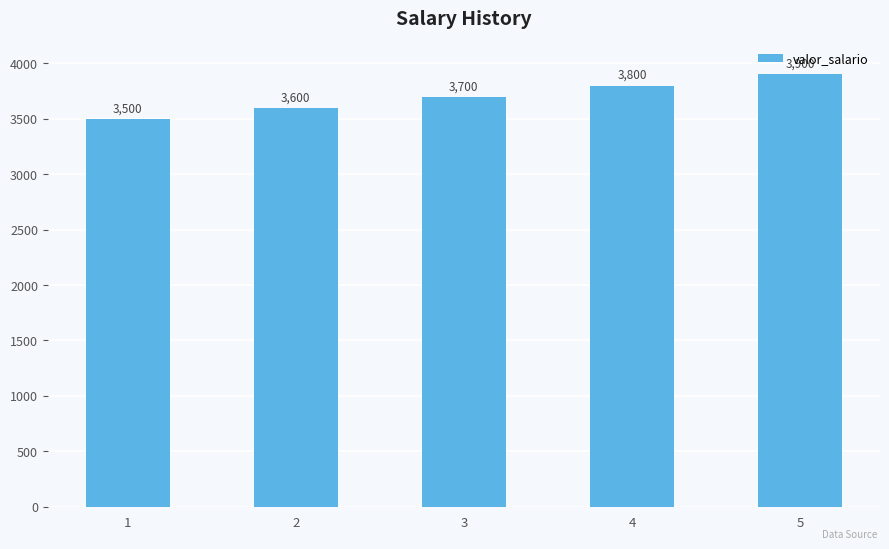

What is the value of the 4th bar from the left?

3800